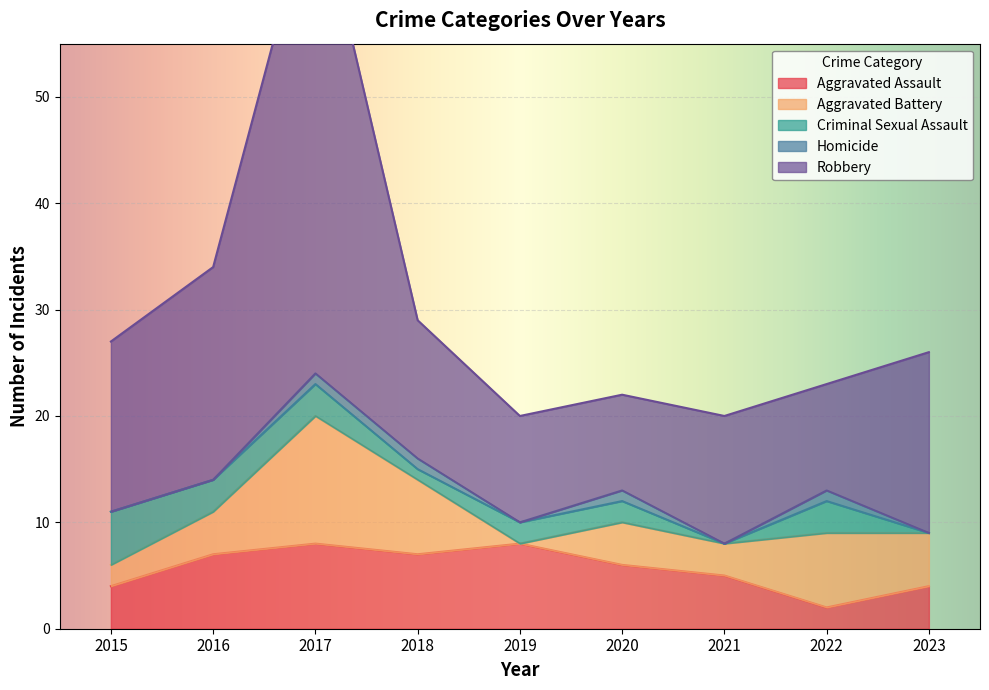

How many data points does each series have?

9